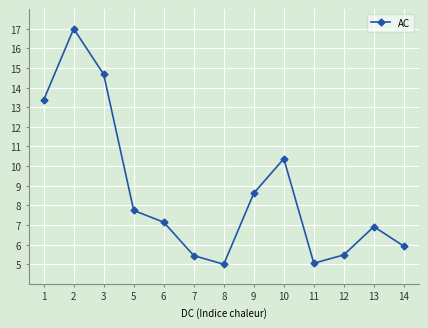

Is it true that the value at 10 is 14.6?

False